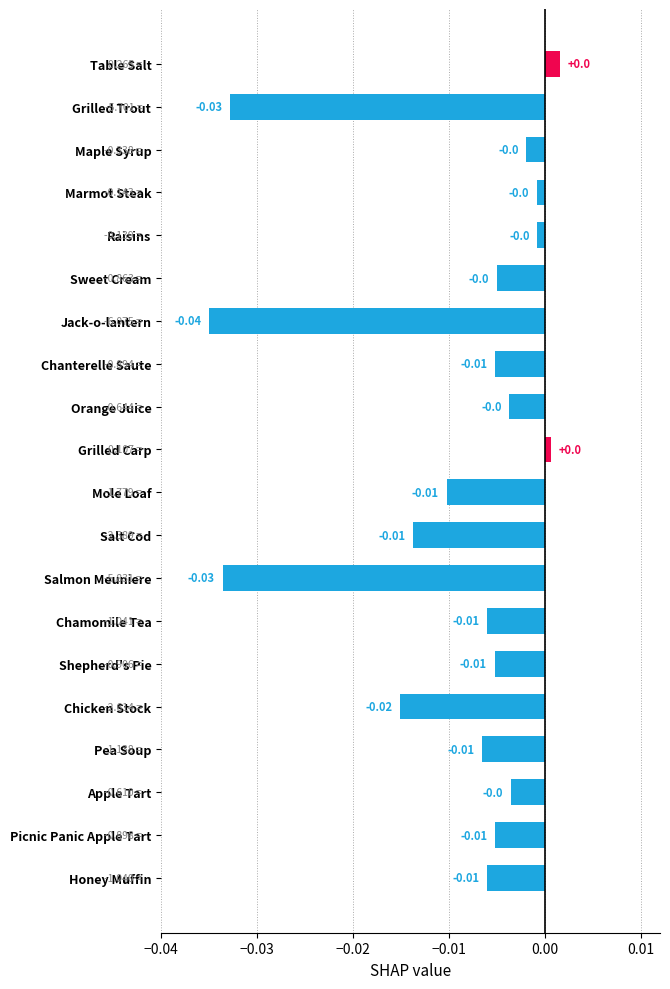

What is the label of the 4th bar from the top?

Marmot Steak